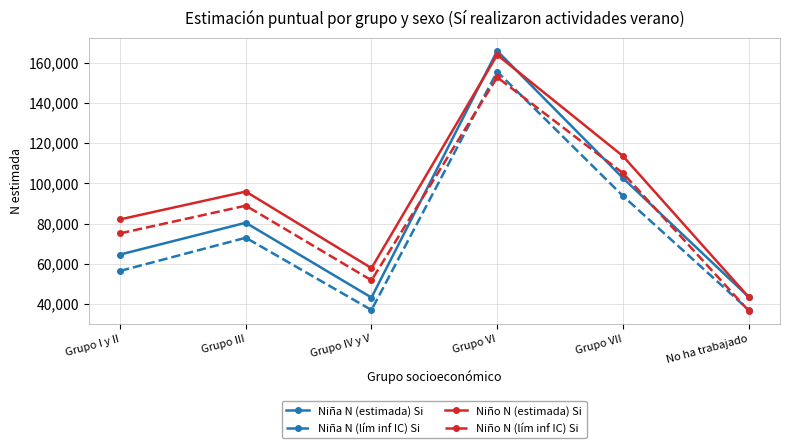

What is the difference between the maximum and second lowest values in the Niña N (lím inf IC) Si series?

118348